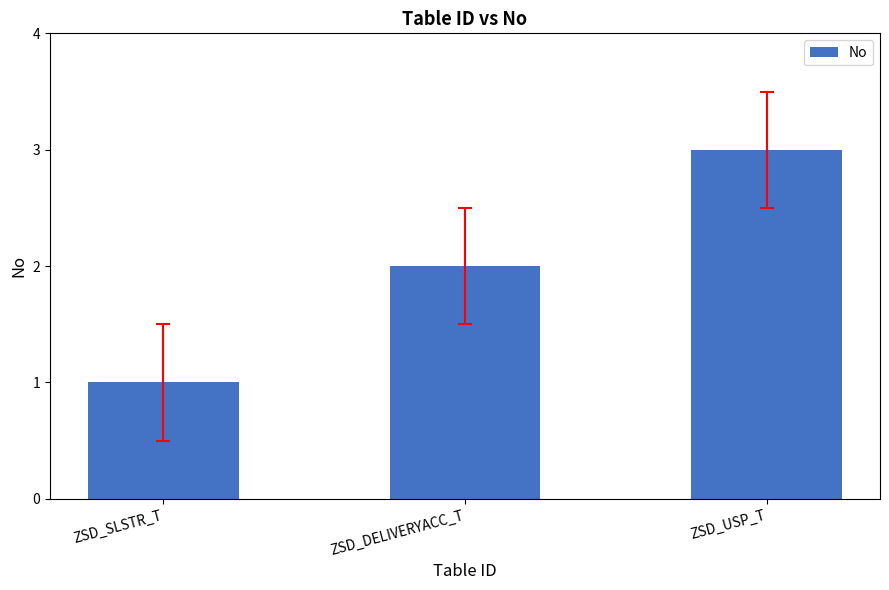

Where is the data nearest to the value 2?

ZSD_DELIVERYACC_T